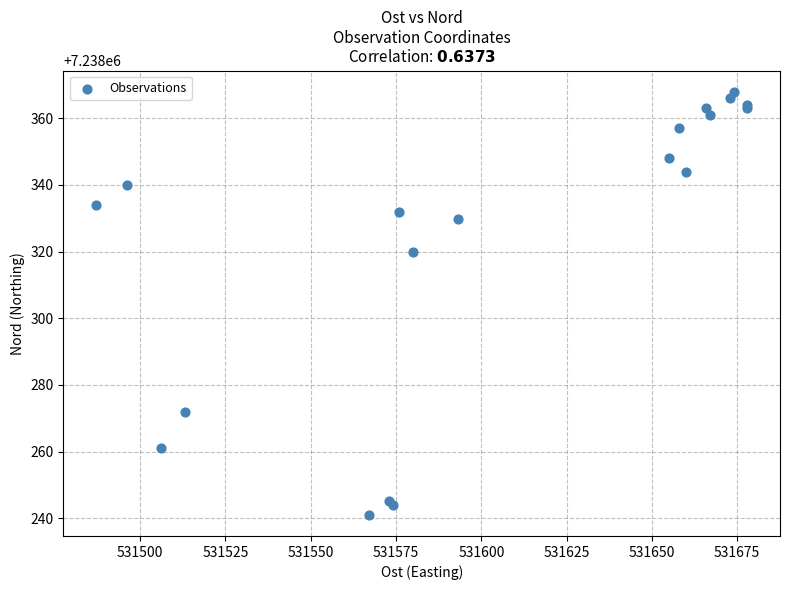

What Y value in the scatter plot is closest to 7238304?

7238320.0